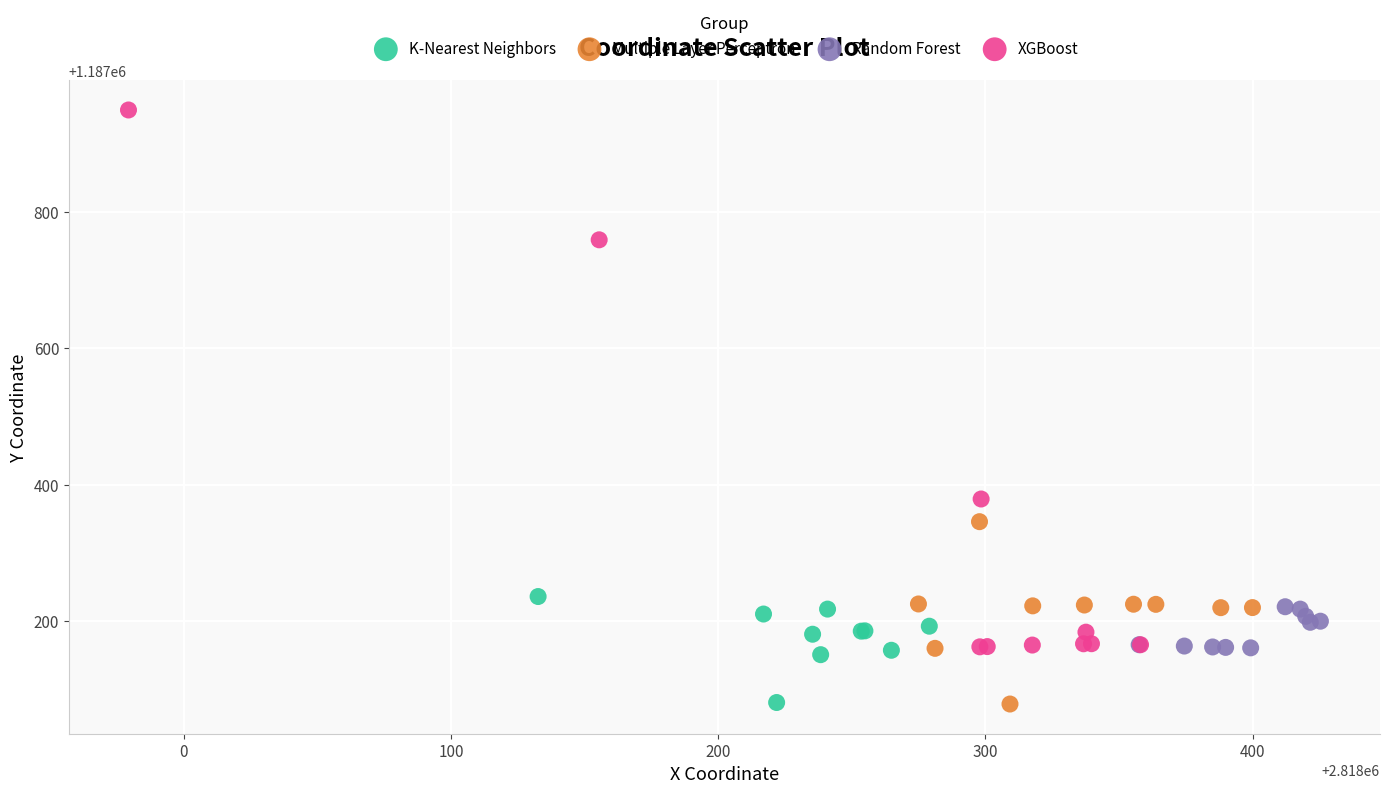

Which series has the widest spread of Y values?

XGBoost